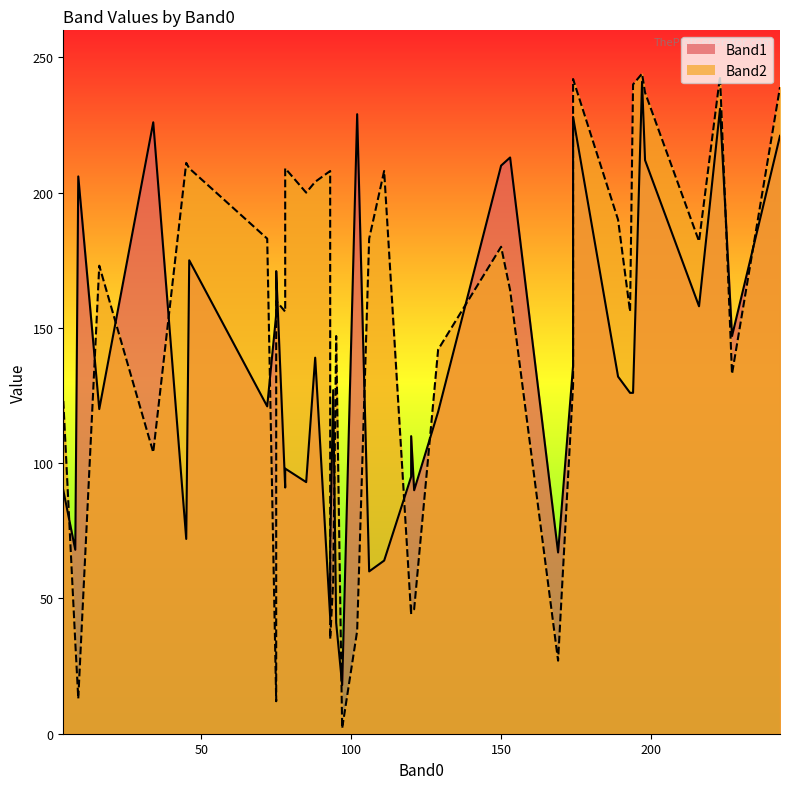

At which label is Band1 closest to 129?

94